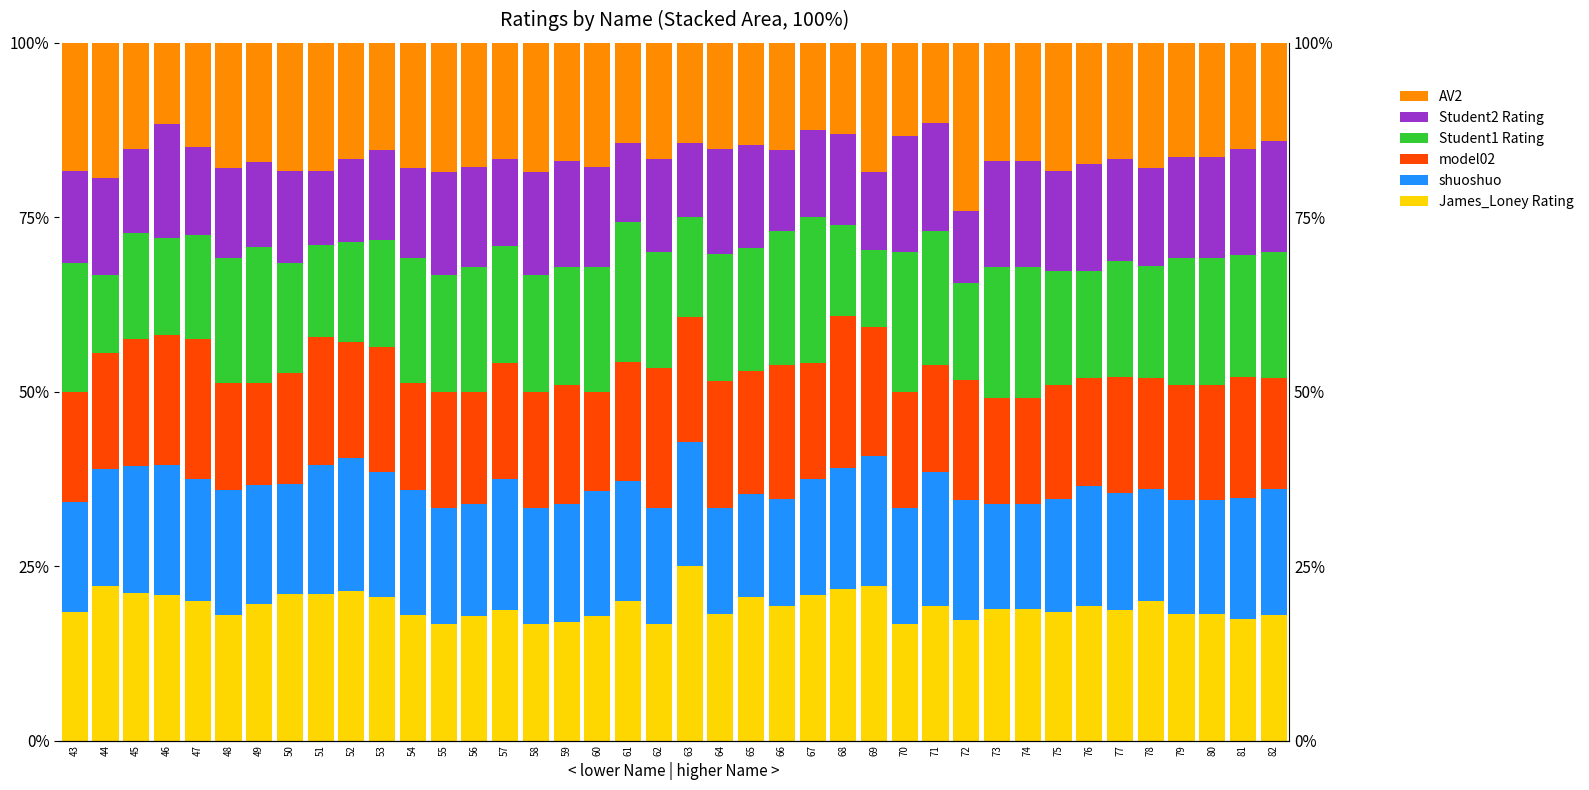

At which label does Student1 Rating first exceed 16?

43